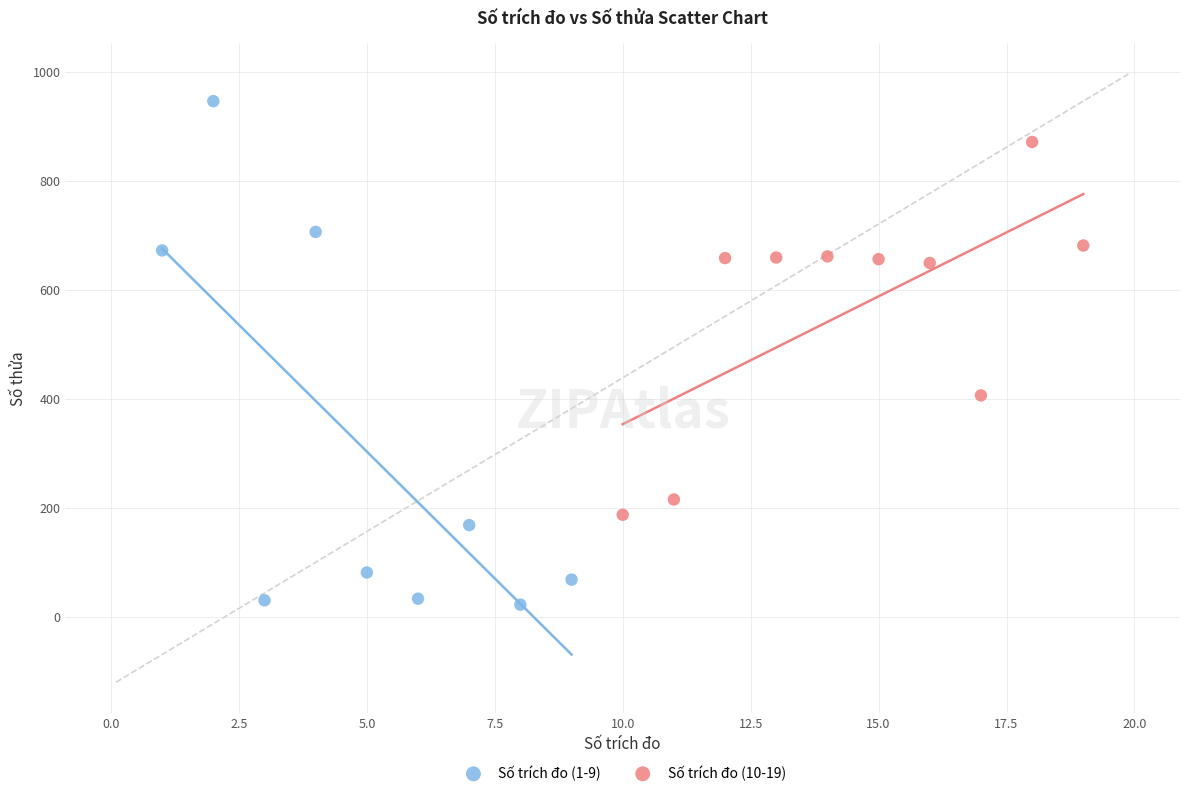

Which series reaches the minimum Y coordinate?

Số trích đo (1-9)